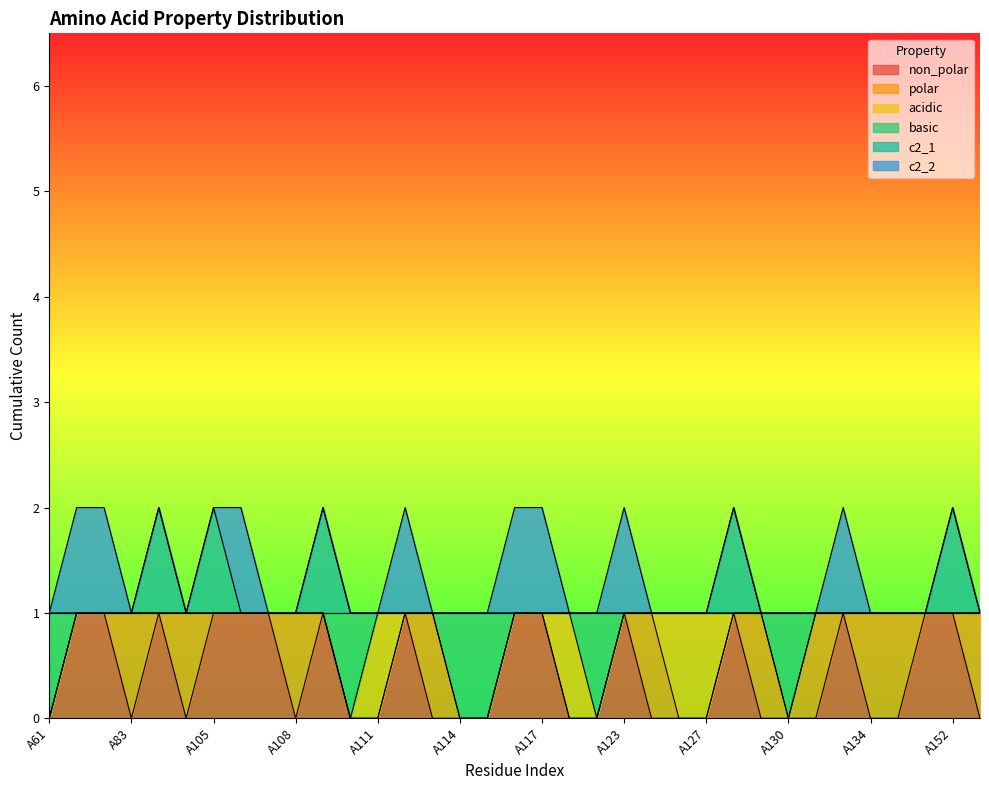

True or false: c2_1 and non_polar cross at least once.

False